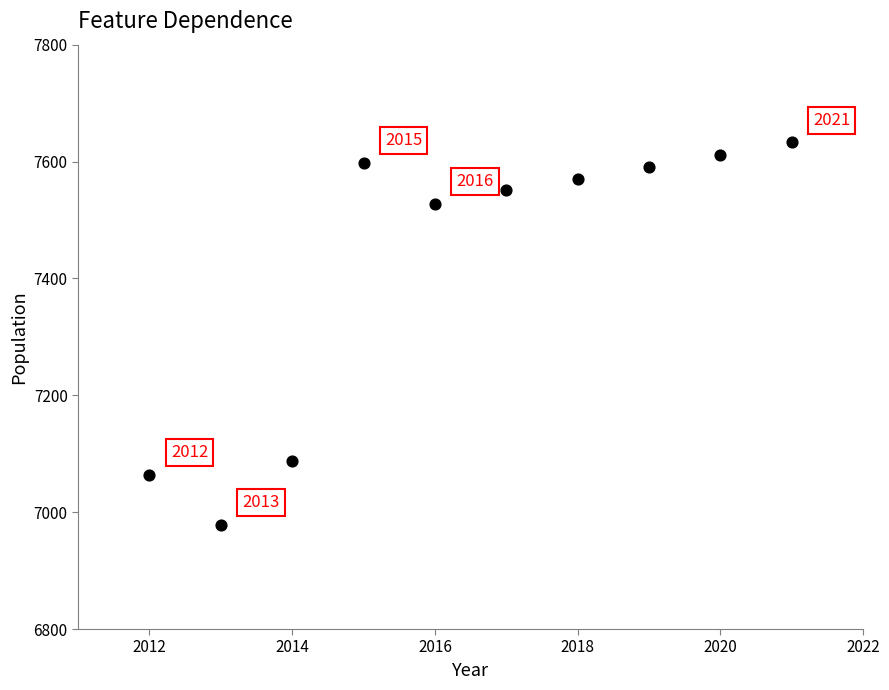

What Y value in the scatter plot is closest to 7305?

7087